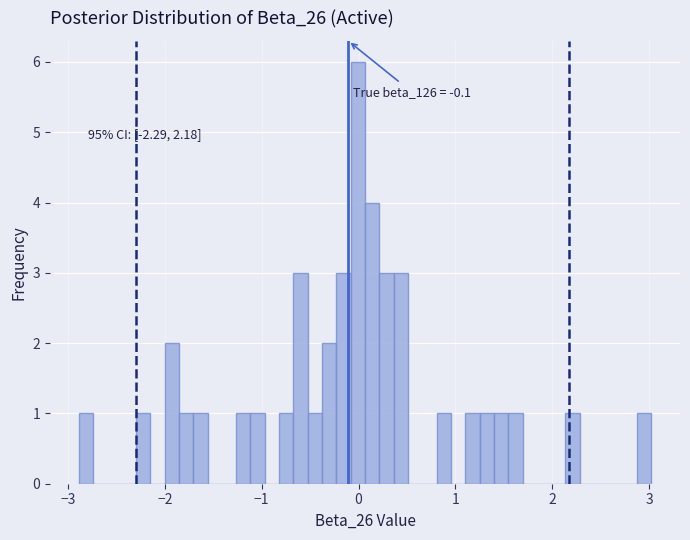

Around what value on the x-axis is the tallest bar? Give the approximate position of its centre, as read against the axis.

0.0